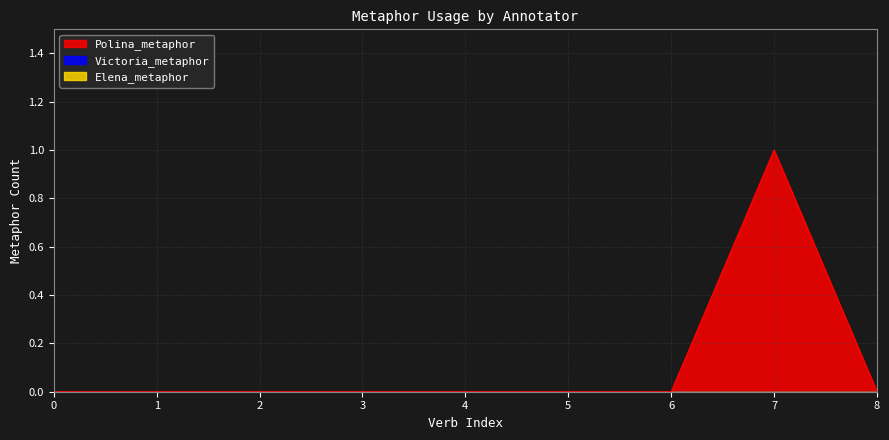

The Polina_metaphor series shows 0 at 1.0. True or false?

True